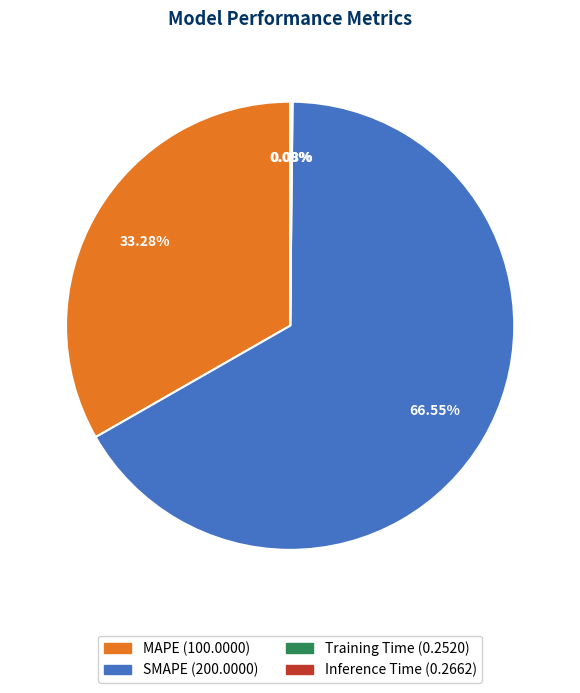

Which category accounts for the majority?

SMAPE